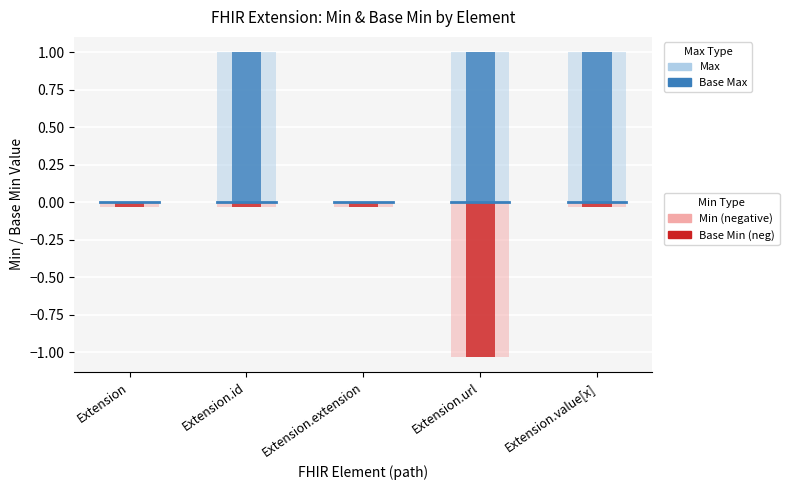

How many positive values does the Base Max (positive) series have?

3